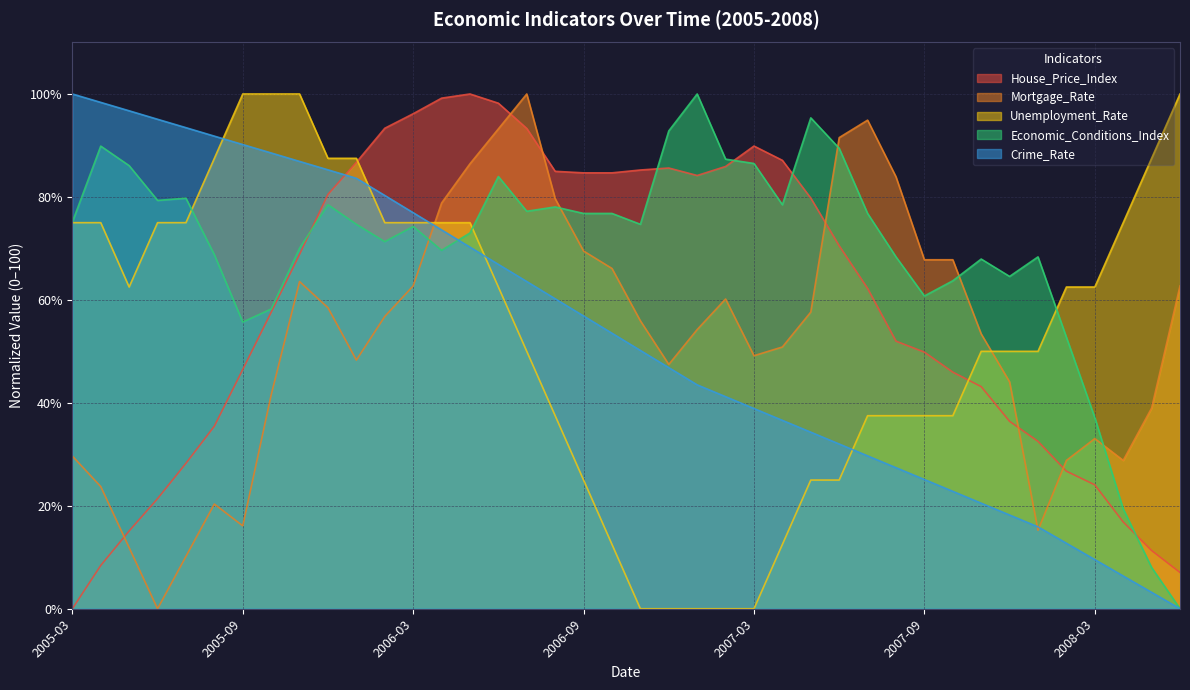

How many intersections are there between Unemployment_Rate and House_Price_Index?

2